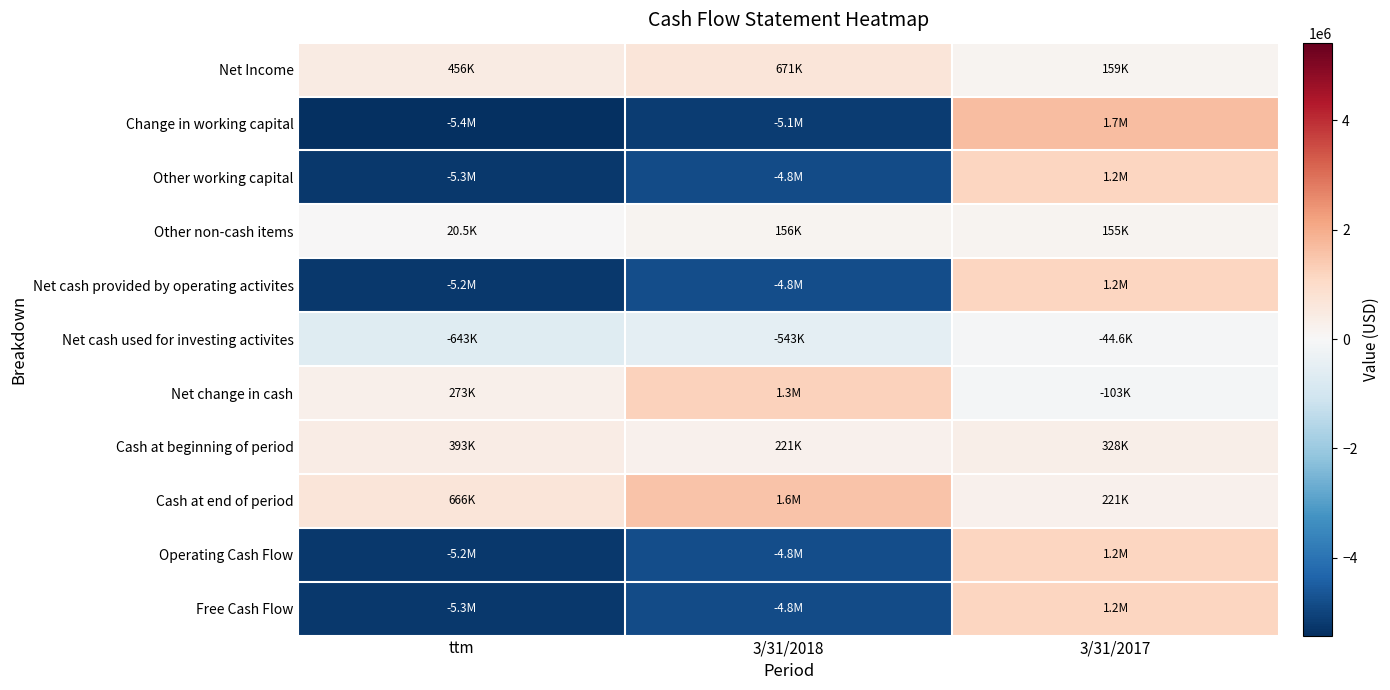

Reading left to right, list all the values displayed in this chart.

Net Income: ttm=456242	3/31/2018=671330	3/31/2017=159356
Change in working capital: ttm=-5421710	3/31/2018=-5141719	3/31/2017=1660227
Other working capital: ttm=-5250097	3/31/2018=-4834795	3/31/2017=1170662
Other non-cash items: ttm=20513	3/31/2018=155824	3/31/2017=154945
Net cash provided by operating activites: ttm=-5242677	3/31/2018=-4827375	3/31/2017=1171350
Net cash used for investing activites: ttm=-642952	3/31/2018=-542850	3/31/2017=-44581
Net change in cash: ttm=272791	3/31/2018=1263655	3/31/2017=-103450
Cash at beginning of period: ttm=393383	3/31/2018=220544	3/31/2017=327621
Cash at end of period: ttm=666174	3/31/2018=1555133	3/31/2017=220544
Operating Cash Flow: ttm=-5242677	3/31/2018=-4827375	3/31/2017=1171350
Free Cash Flow: ttm=-5250097	3/31/2018=-4834795	3/31/2017=1170662